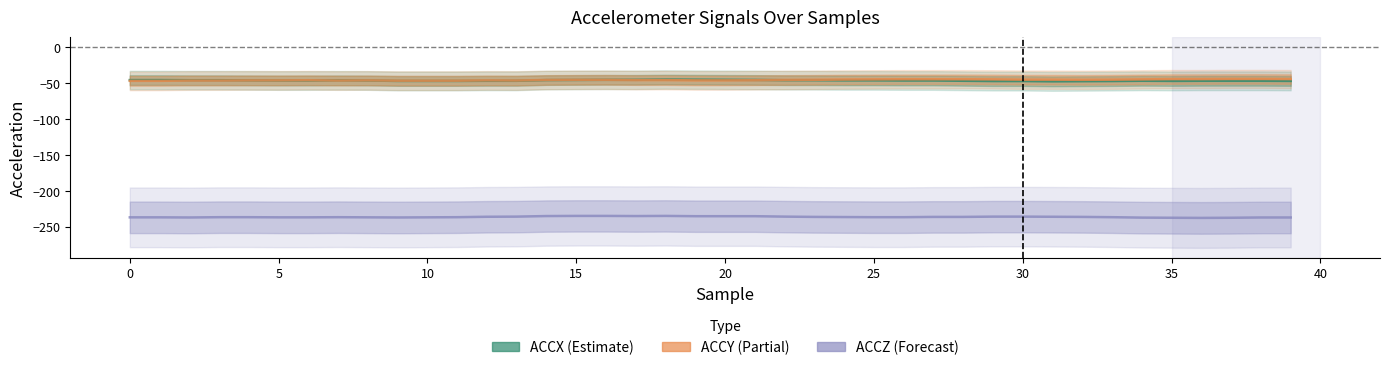

True or false: ACCY has a value of -32.3 at 11.

False